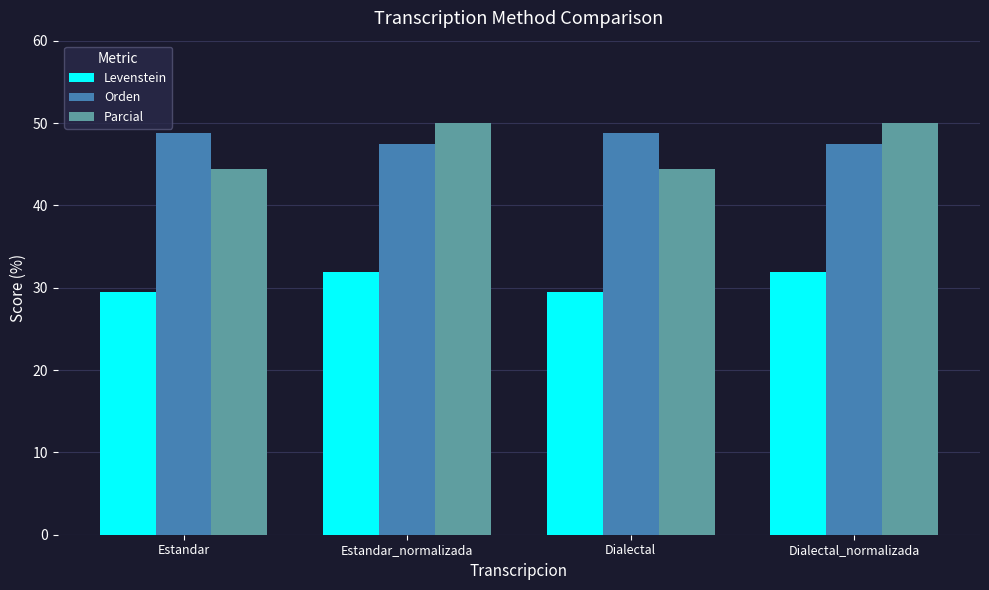

At how many categories does at least one series exceed 32?

4